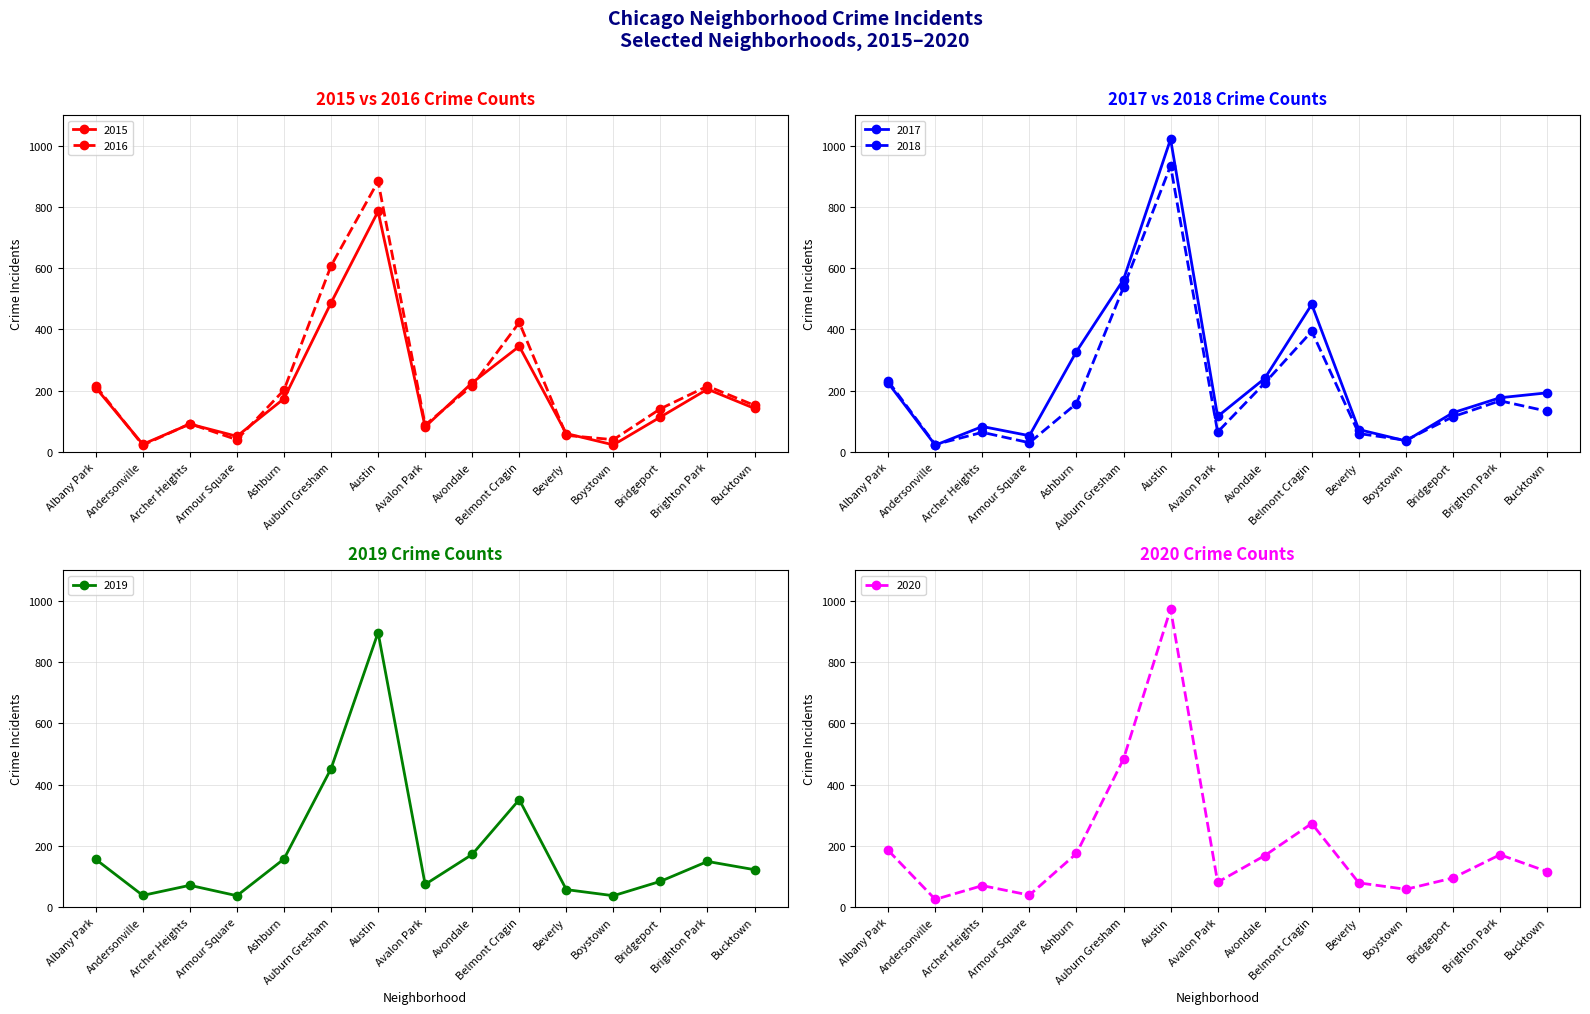

At which category is the sum across all series the highest?

Austin